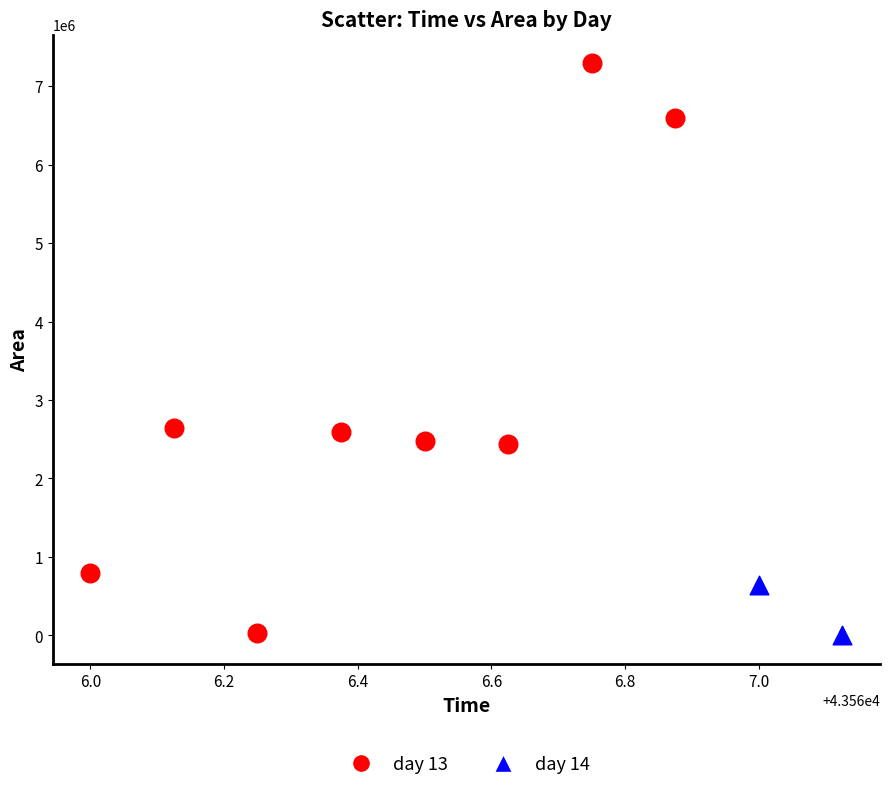

What are all the series names shown in the legend?

day 13, day 14